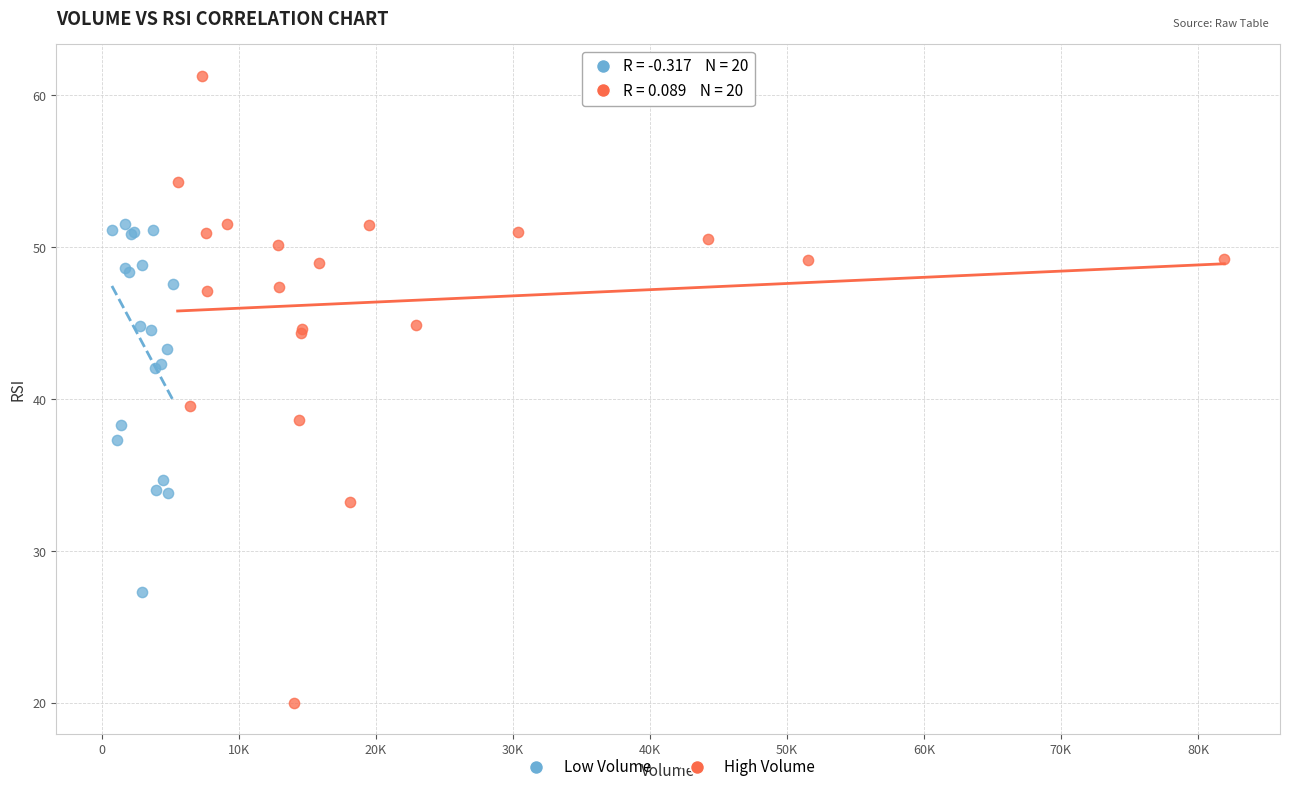

Which series contains the highest Y value?

High Volume